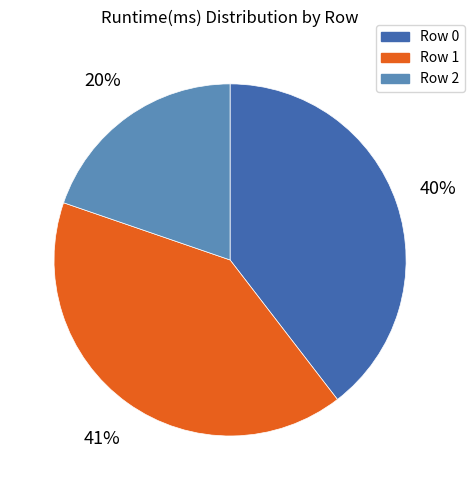

Is it true that Row 0 is 32% of the pie?

False